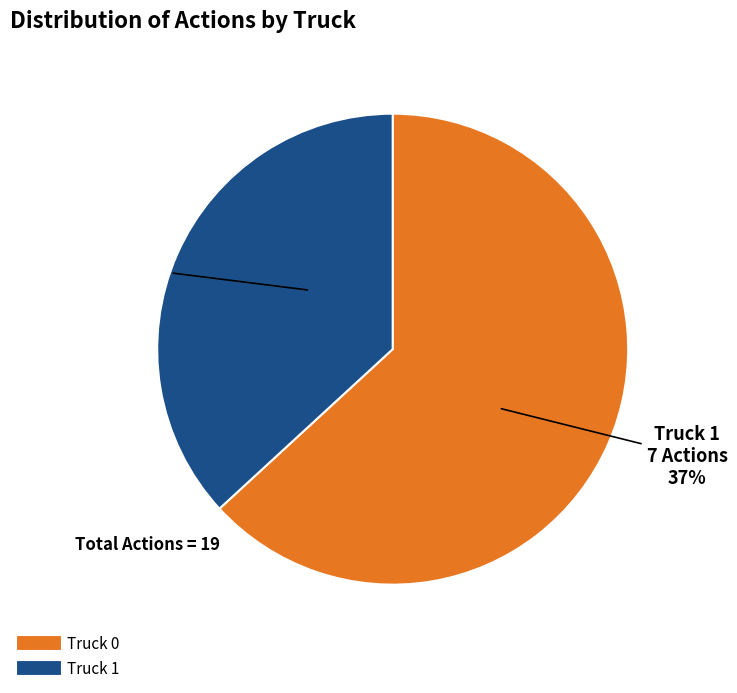

To the nearest percent, what is the difference between the Truck 1 and Truck 0 slice percentages?

26%